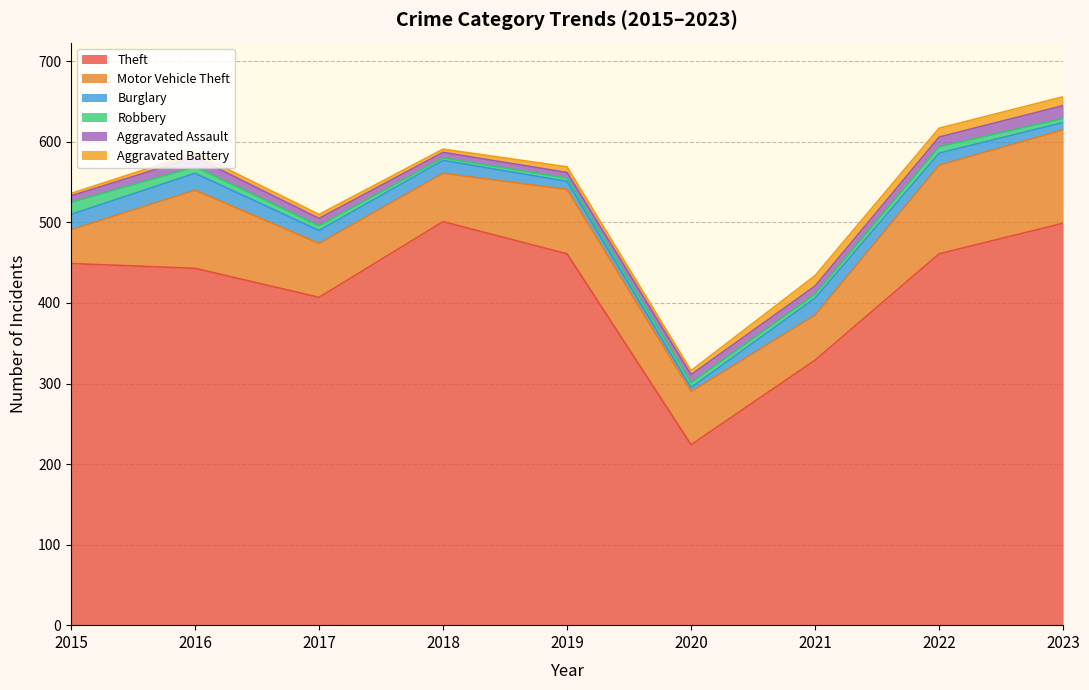

How many interior local peaks does the Aggravated Assault series have?

1